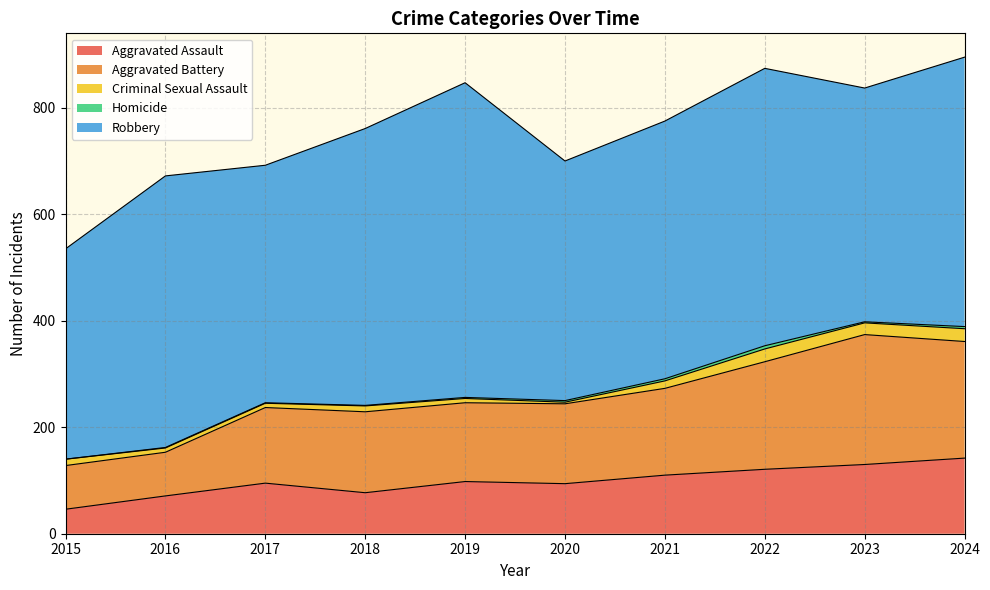

True or false: Aggravated Battery and Aggravated Assault intersect in this chart.

False